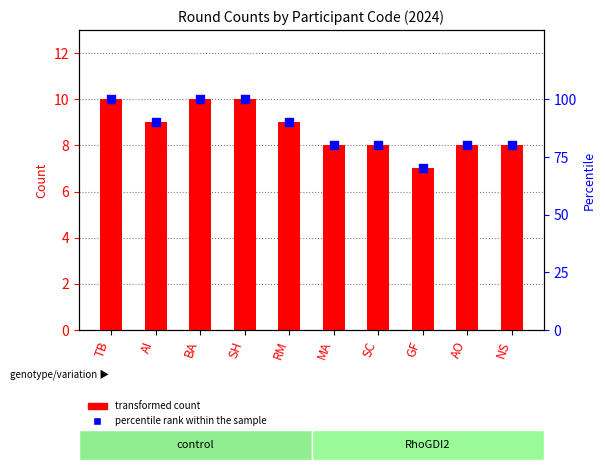

Which series reaches the maximum Y coordinate?

percentile rank within the sample